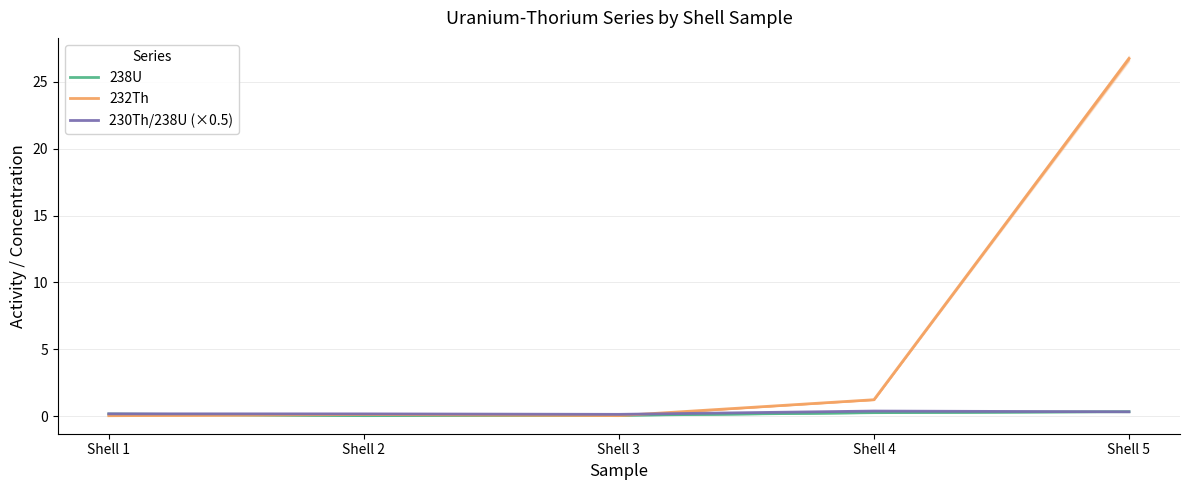

Where do 230Th/238U (×0.5) and 232Th first cross each other?

Shell 3 and Shell 4